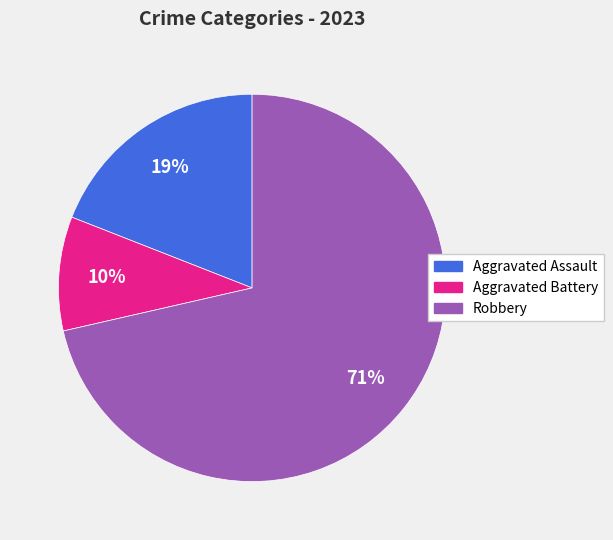

Which slice is the largest?

Robbery